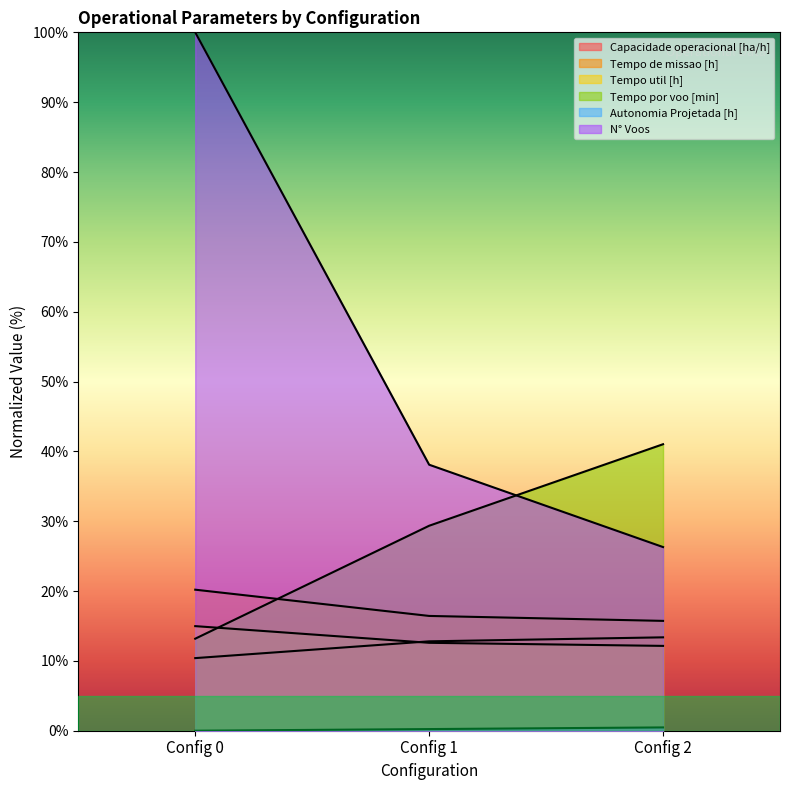

Count the number of categories in the chart.

3